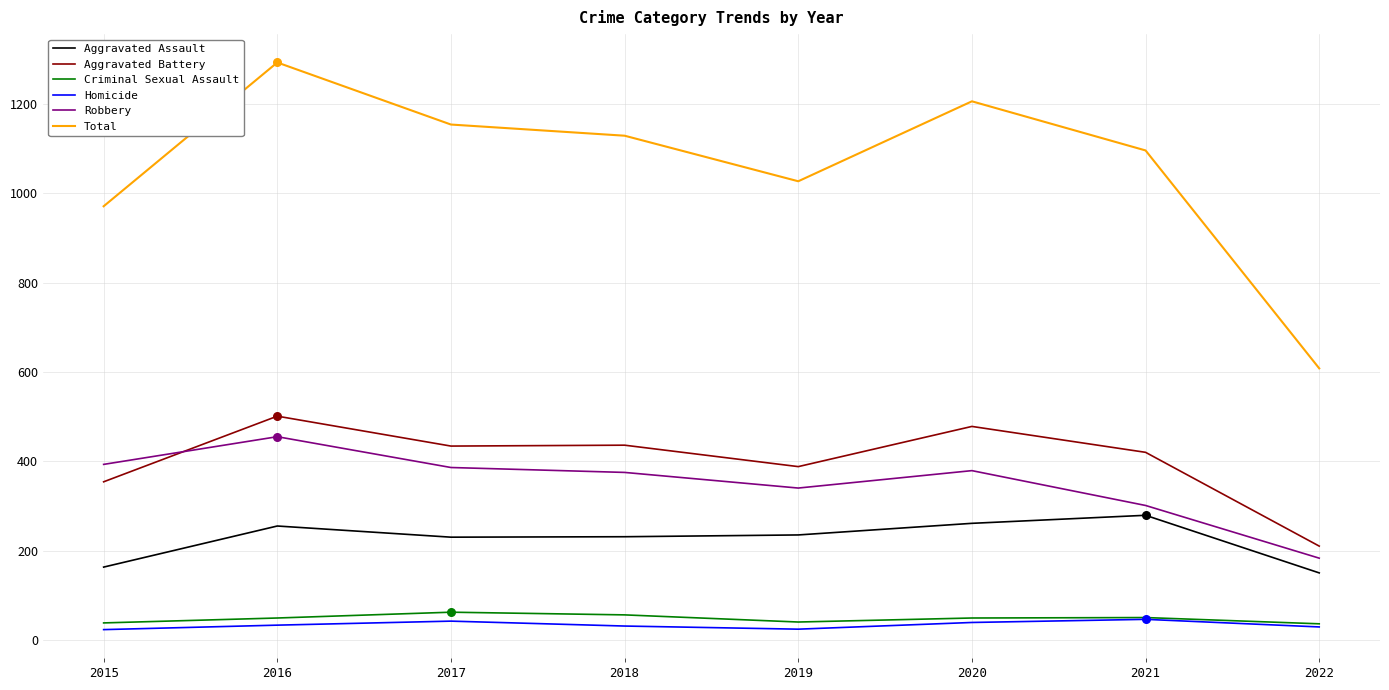

Which series changed the most between 2018 and 2022?

Total